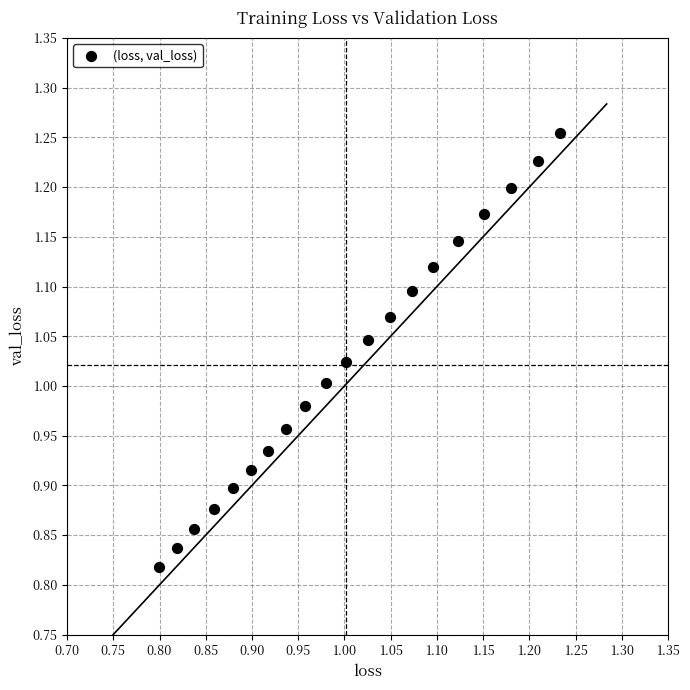

What is the range of Y values (max minus min)?

0.4